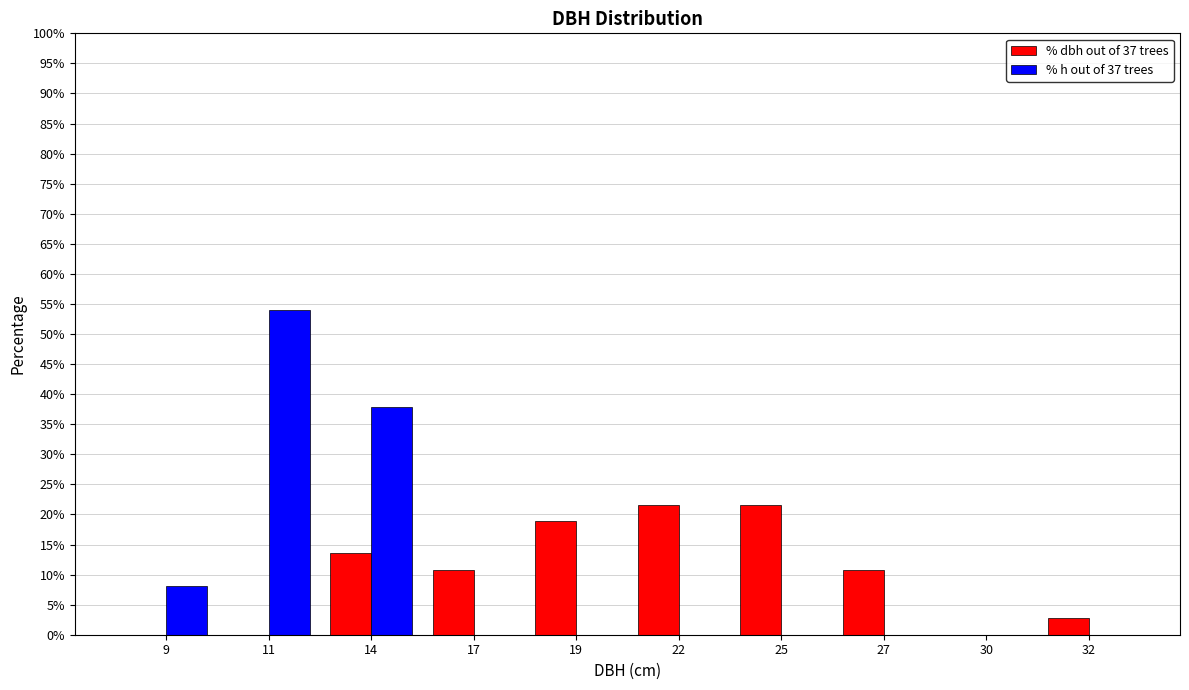

Reading left to right, extract all data points from this chart.

% dbh out of 37 trees: 9=0.0	11=0.0	14=13.5	17=10.8	19=18.9	22=21.6	25=21.6	27=10.8	30=0.0	32=2.7
% h out of 37 trees: 9=8.1	11=54.1	14=37.8	17=0.0	19=0.0	22=0.0	25=0.0	27=0.0	30=0.0	32=0.0